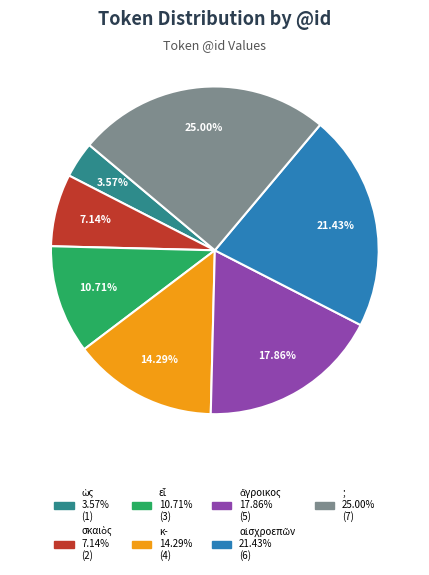

Does any single category account for the majority?

No